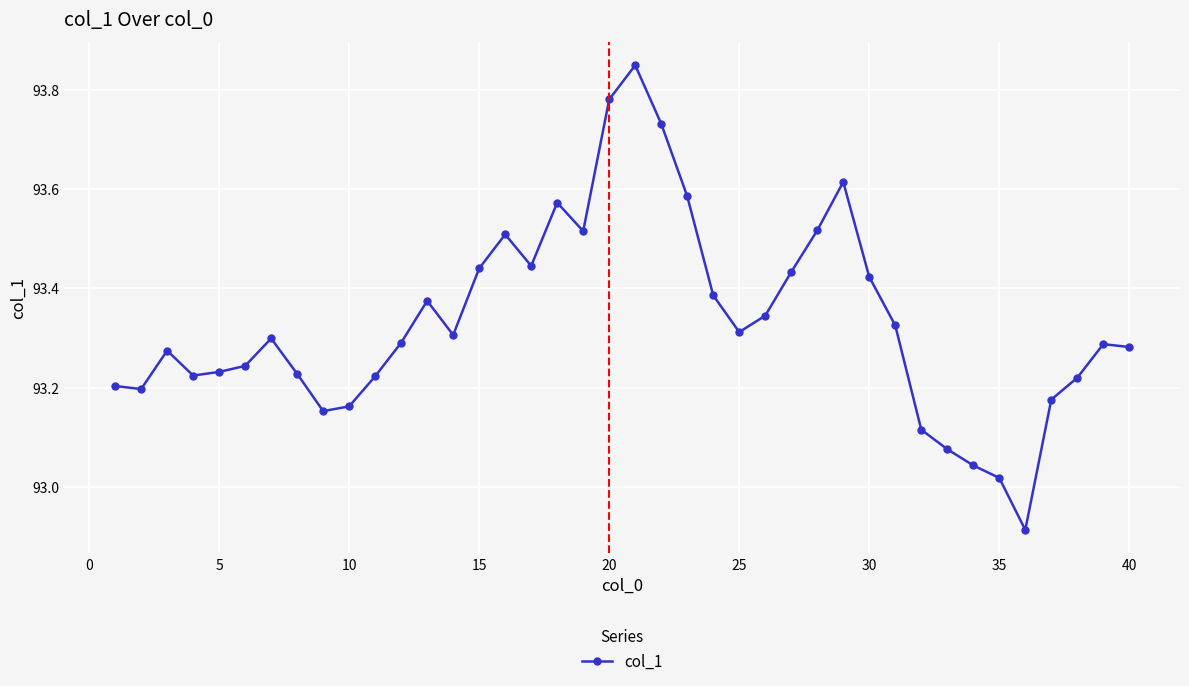

What is the difference between the maximum and minimum values?

0.9